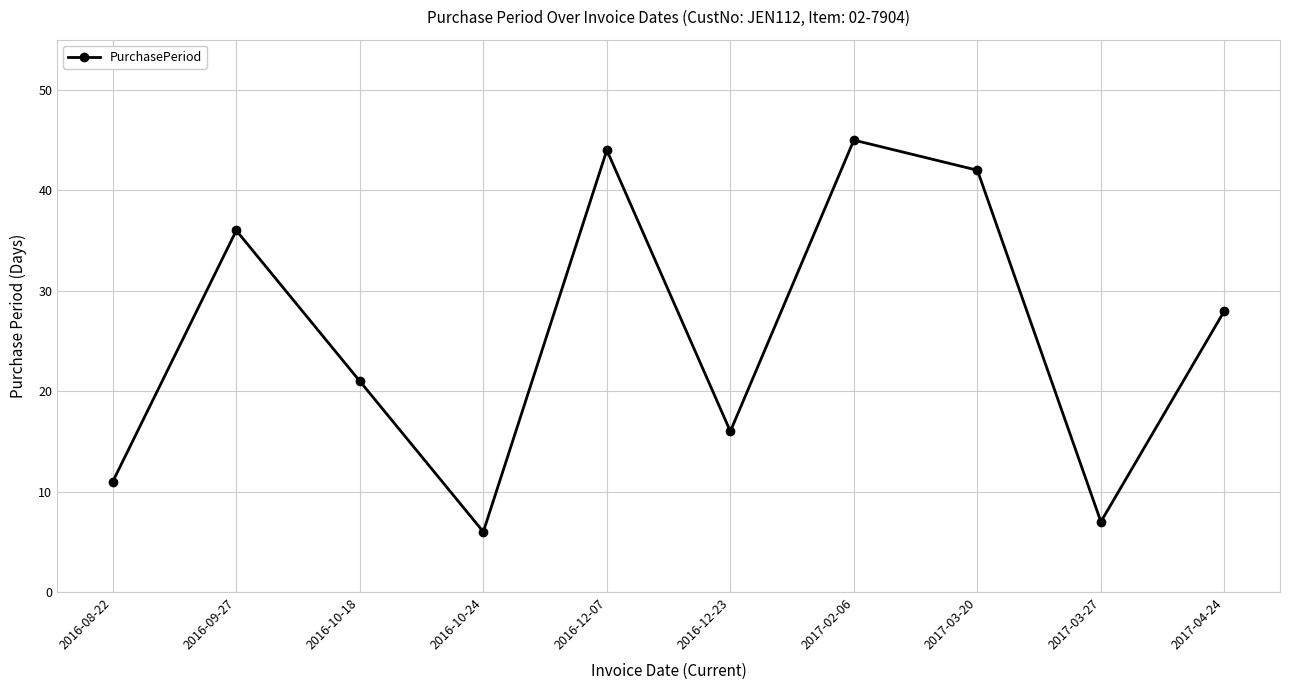

Reading left to right, transcribe all the data shown in this chart.

11	36	21	6	44	16	45	42	7	28